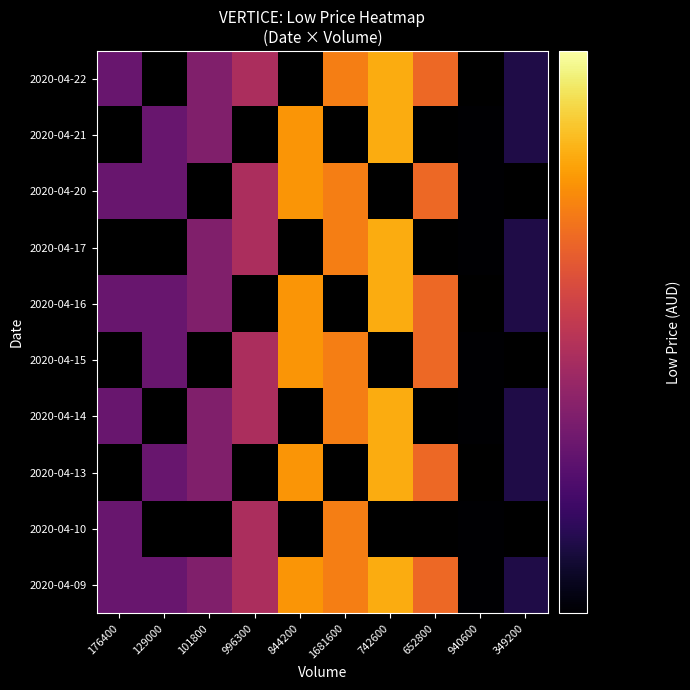

Which category has the highest value across all series?

742600